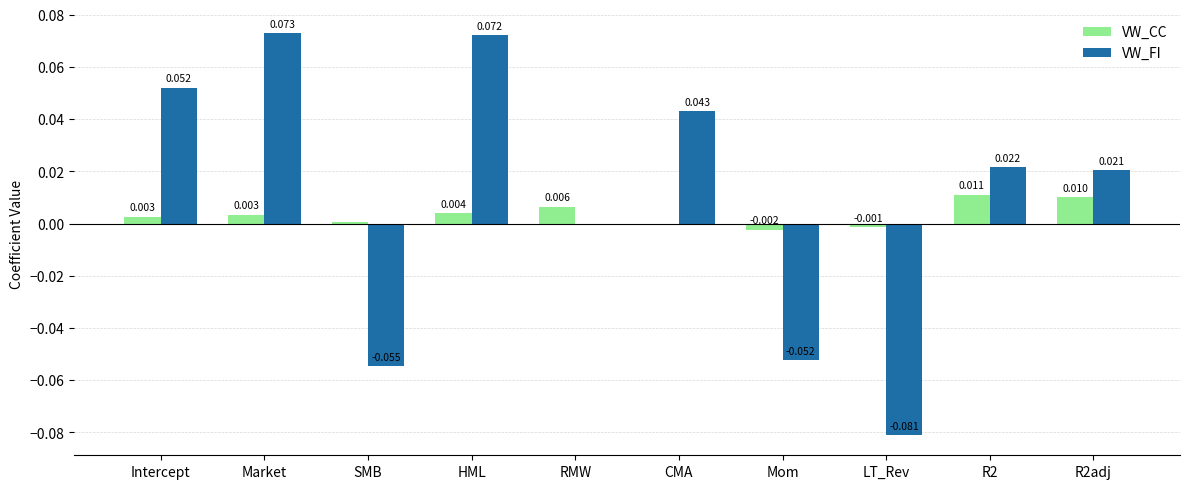

At which label does VW_FI first exceed 0?

Intercept